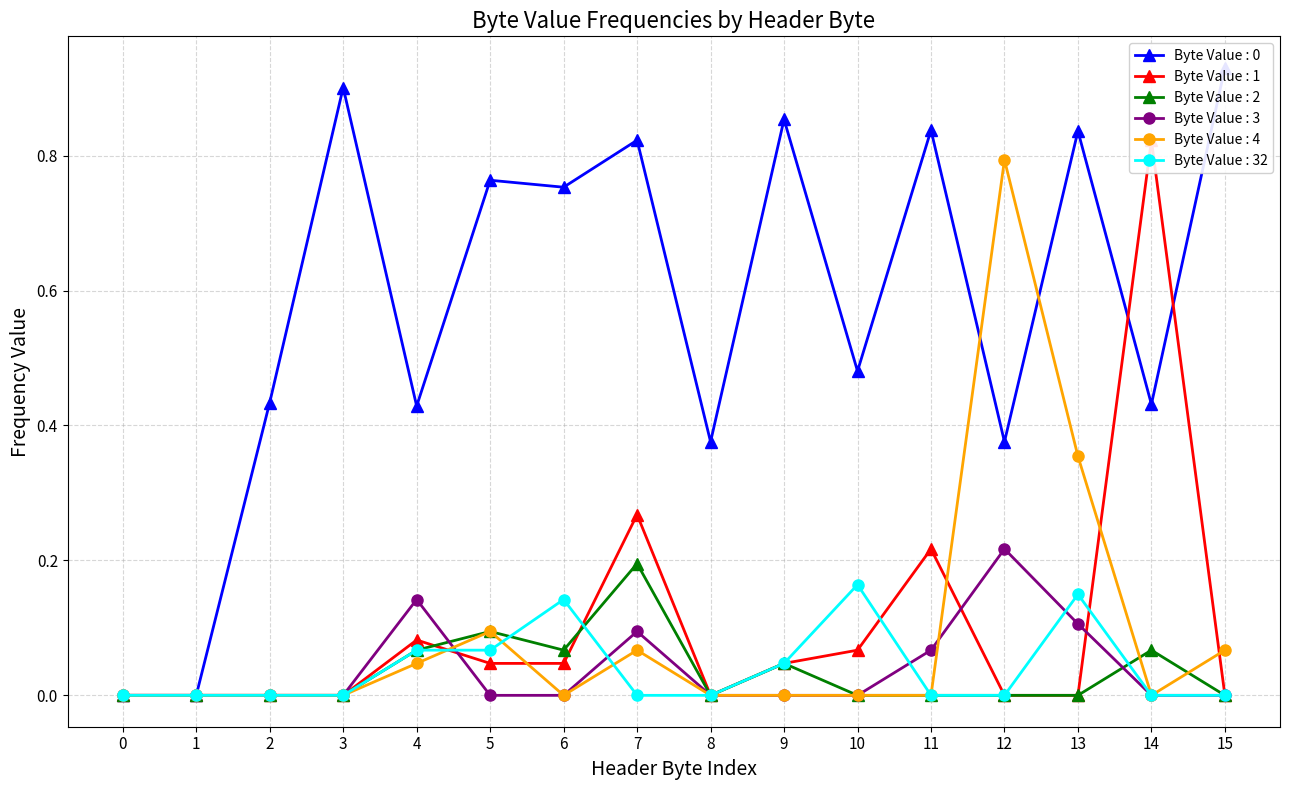

True or false: Byte Value : 4 has a value of 0.1 at 4.

False